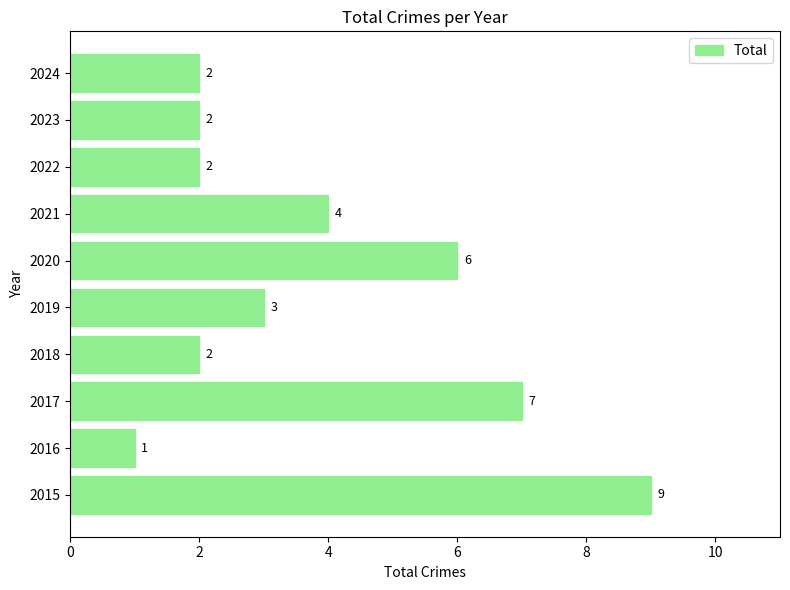

What is the maximum value shown in the chart?

9